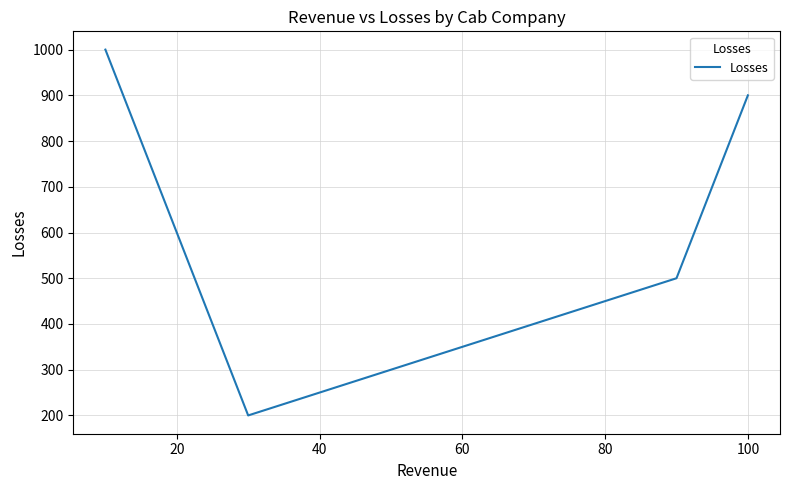

What is the smallest value displayed?

200